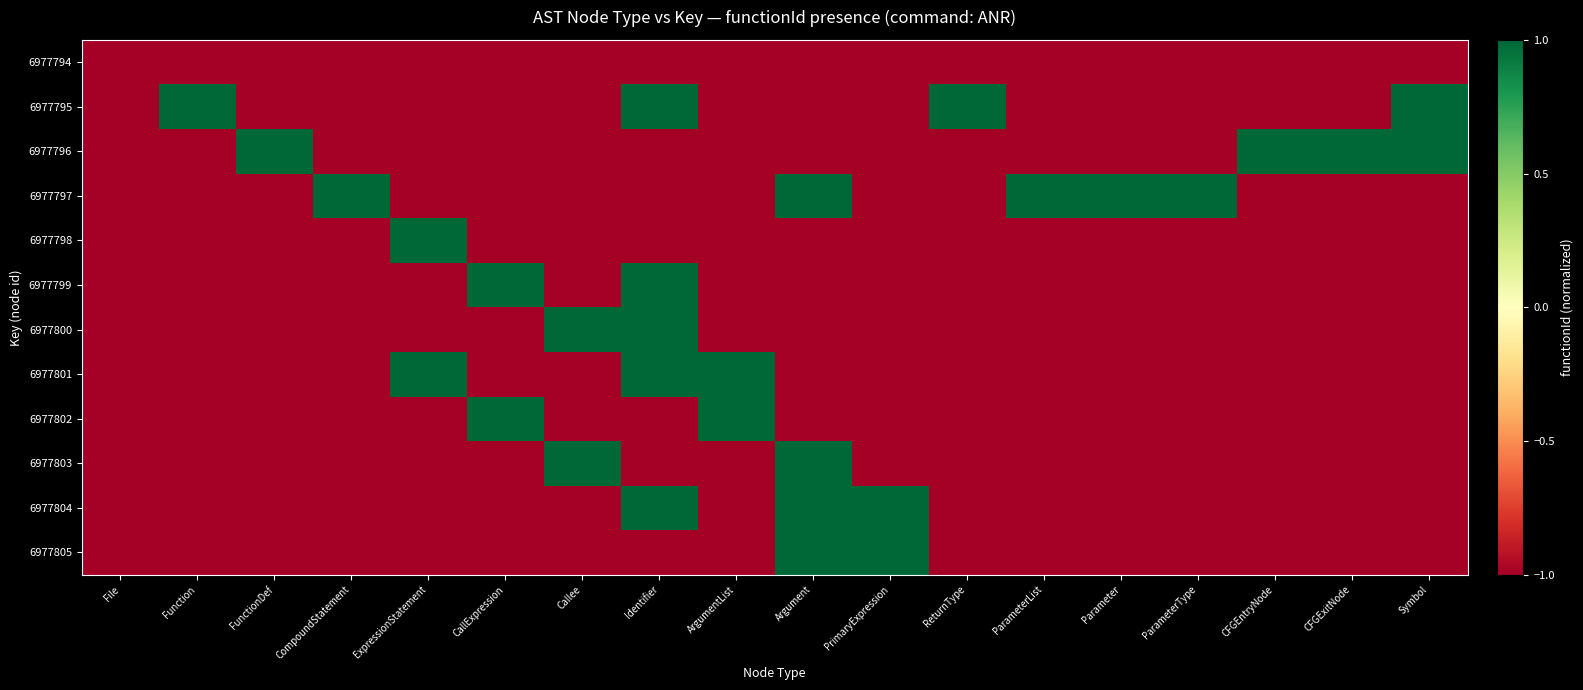

Which series has the largest total across all categories?

6977797